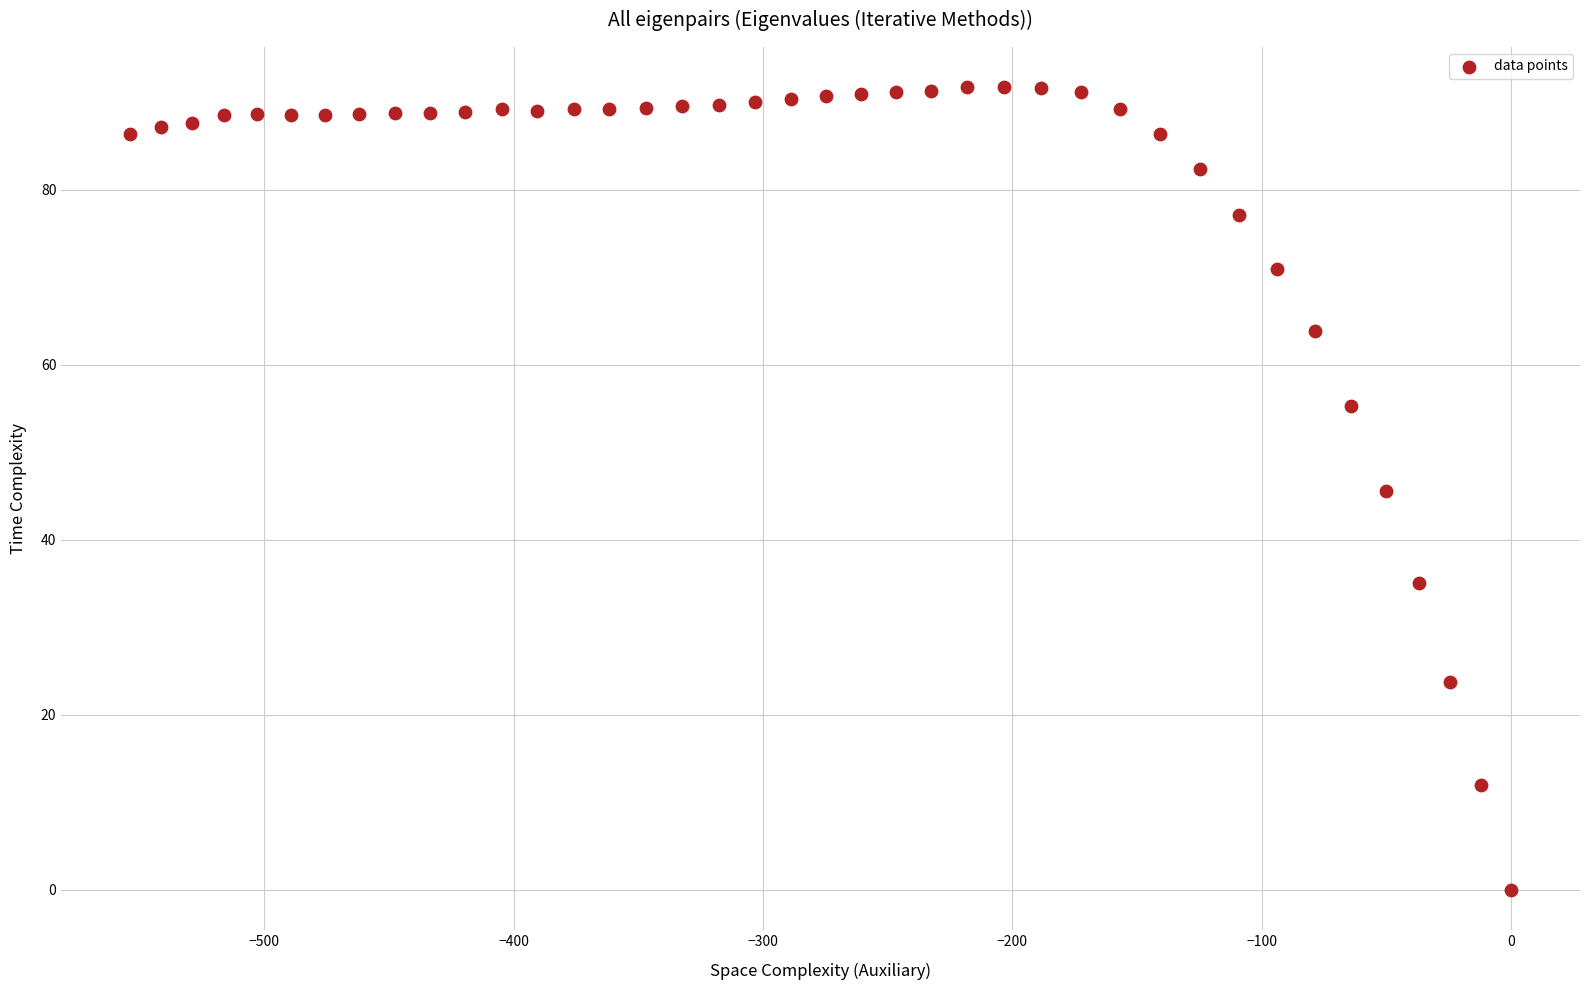

What is the range of X values (max minus min)?

553.7